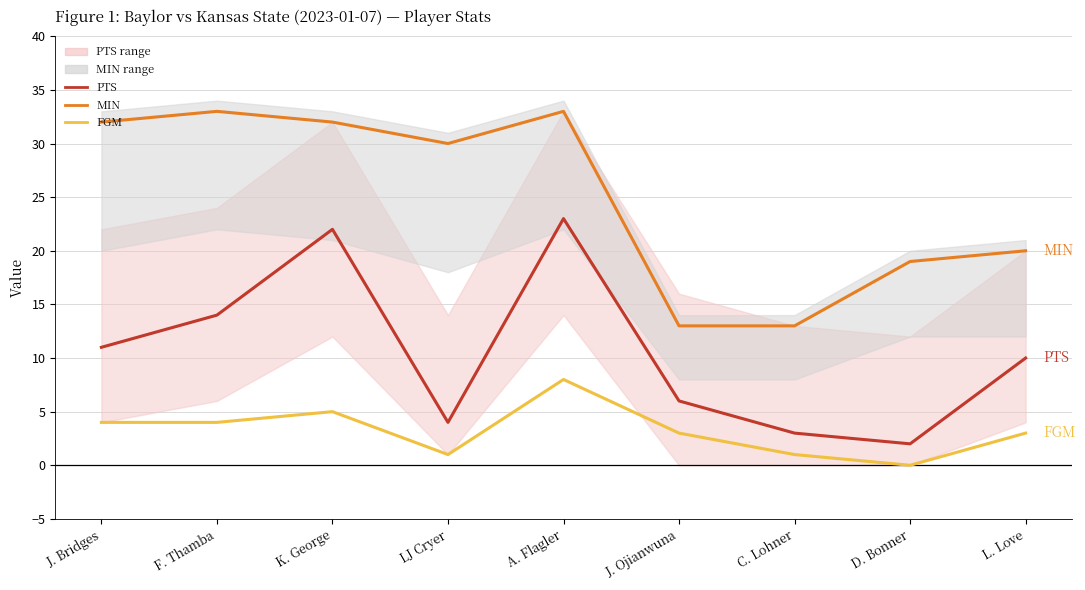

What is the approximate value of FGM at F. Thamba?

4